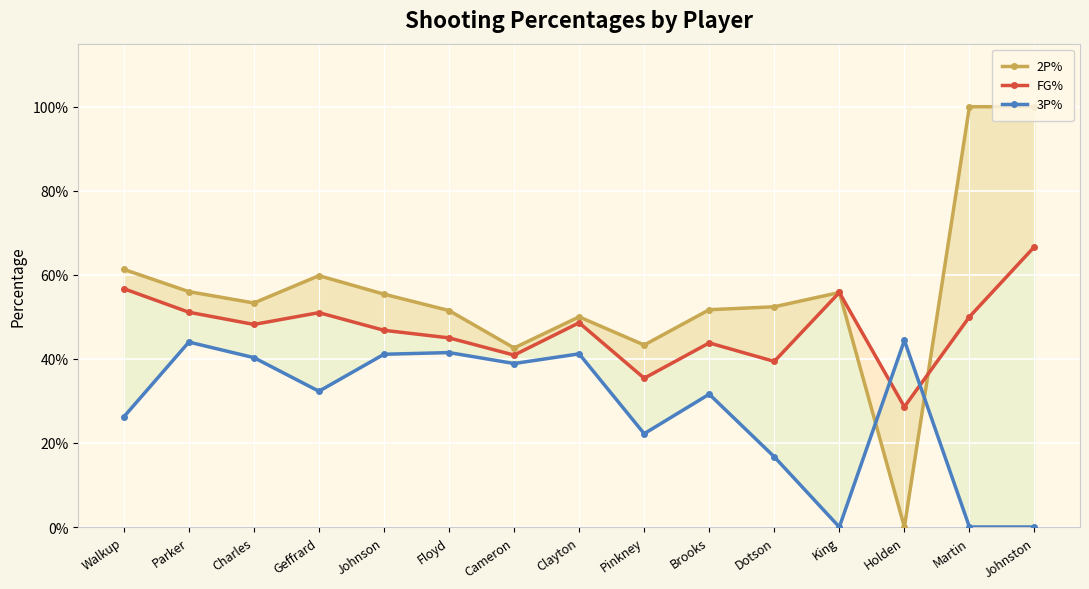

Rank the series by their average value, from highest to lowest.

2P%, FG%, 3P%